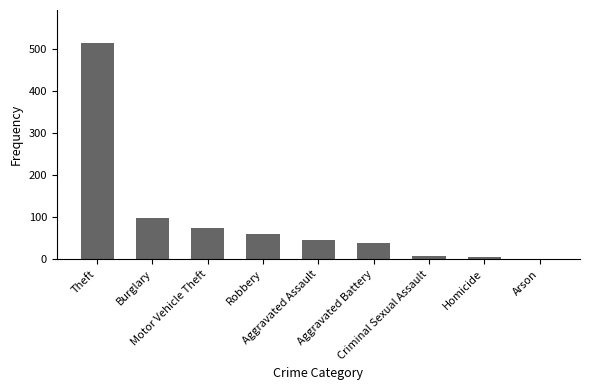

How many data points does each series have?

9